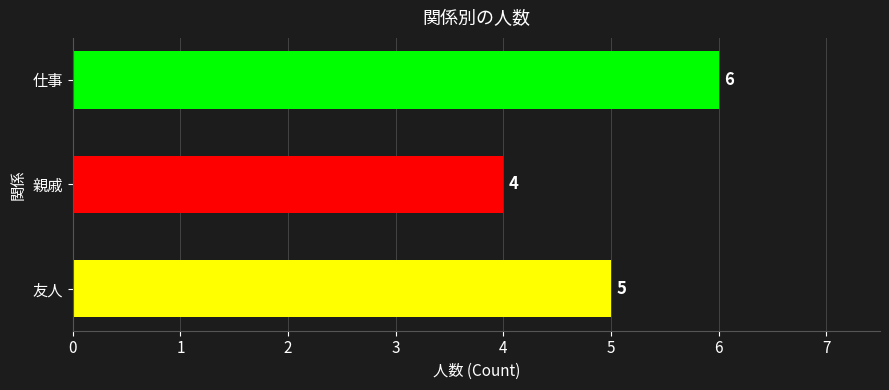

Reading right to left, extract all data points from this chart.

6	4	5